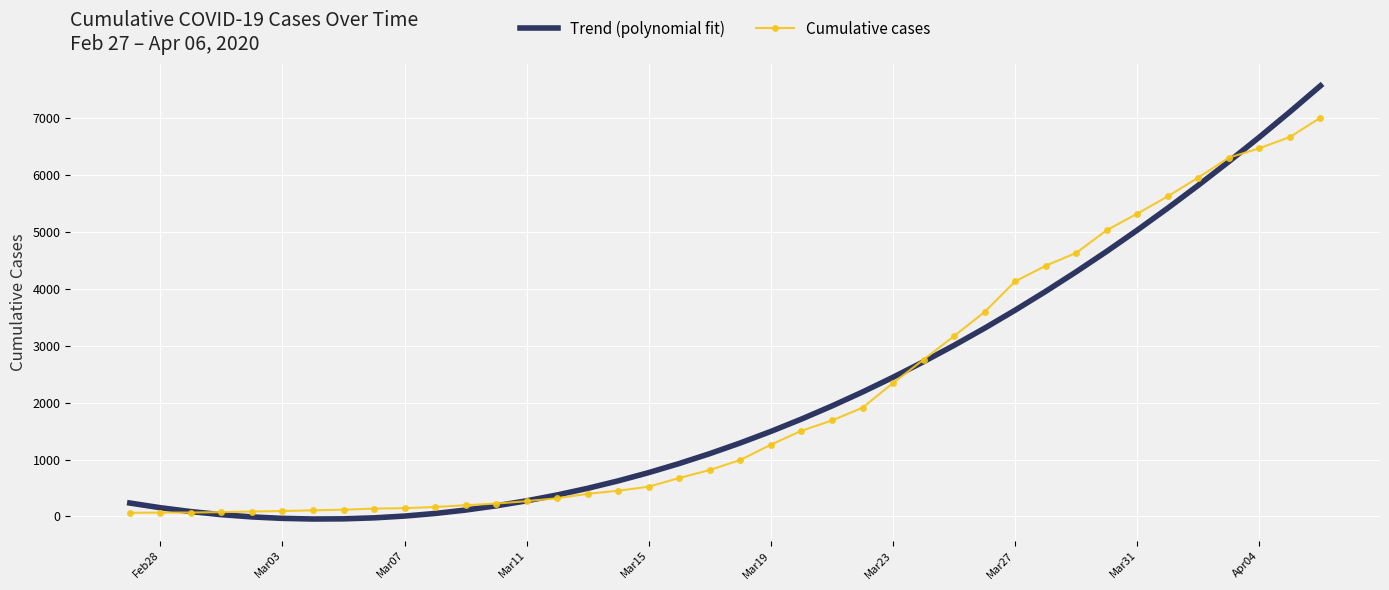

Which series ends up on top after the final intersection of Trend (polynomial fit) and Cumulative cases?

Trend (polynomial fit)